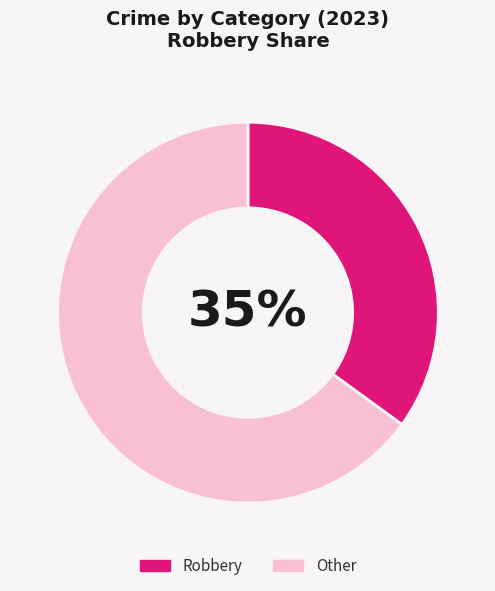

Is the sum of Other and Robbery greater than half?

Yes